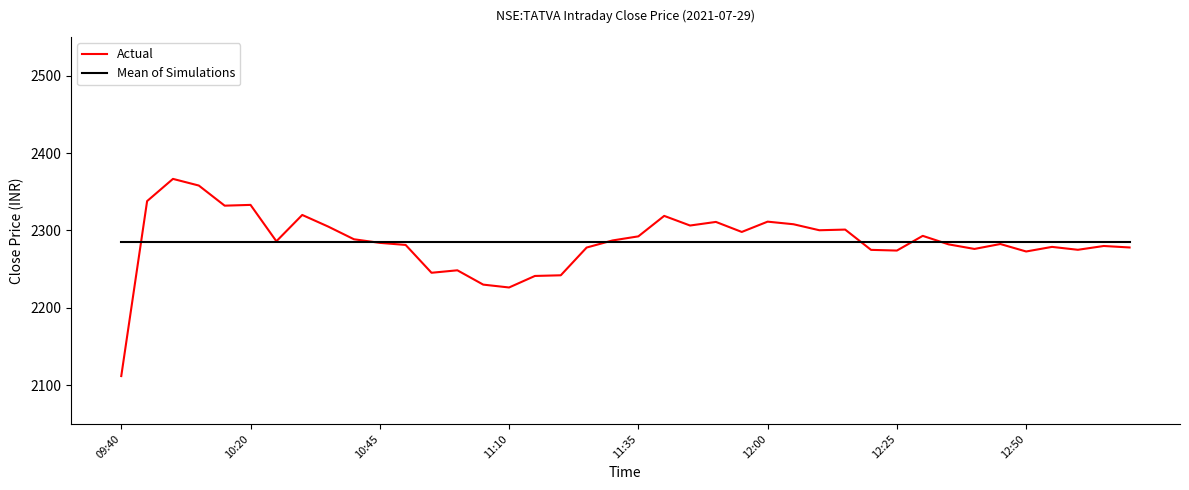

What is the maximum value shown in the chart?

2366.6